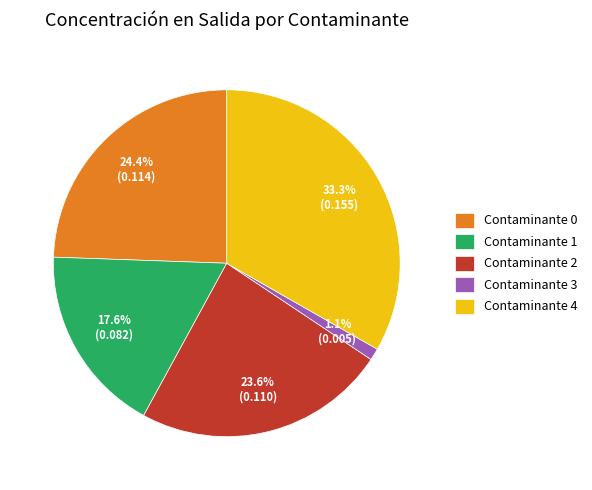

Combined, do Contaminante 3 and Contaminante 2 account for over 50%?

No